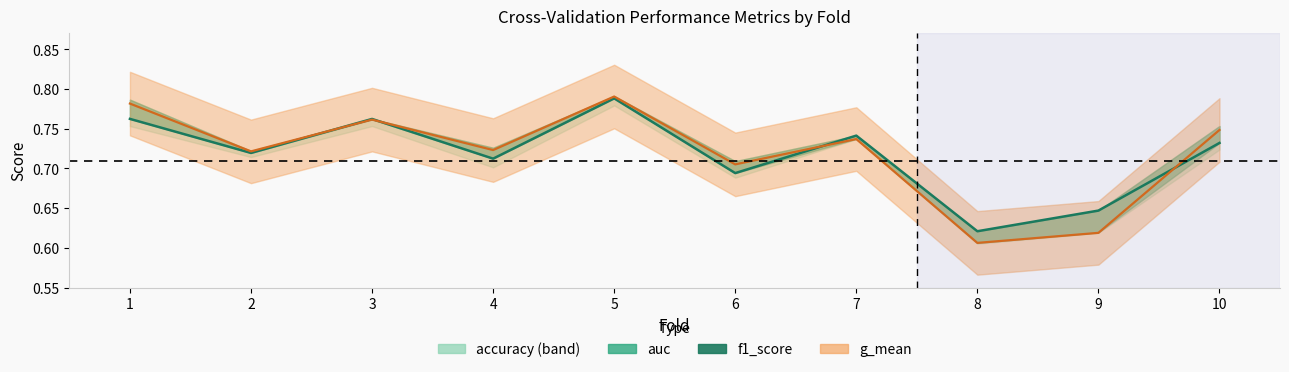

Where is the first local minimum?

2